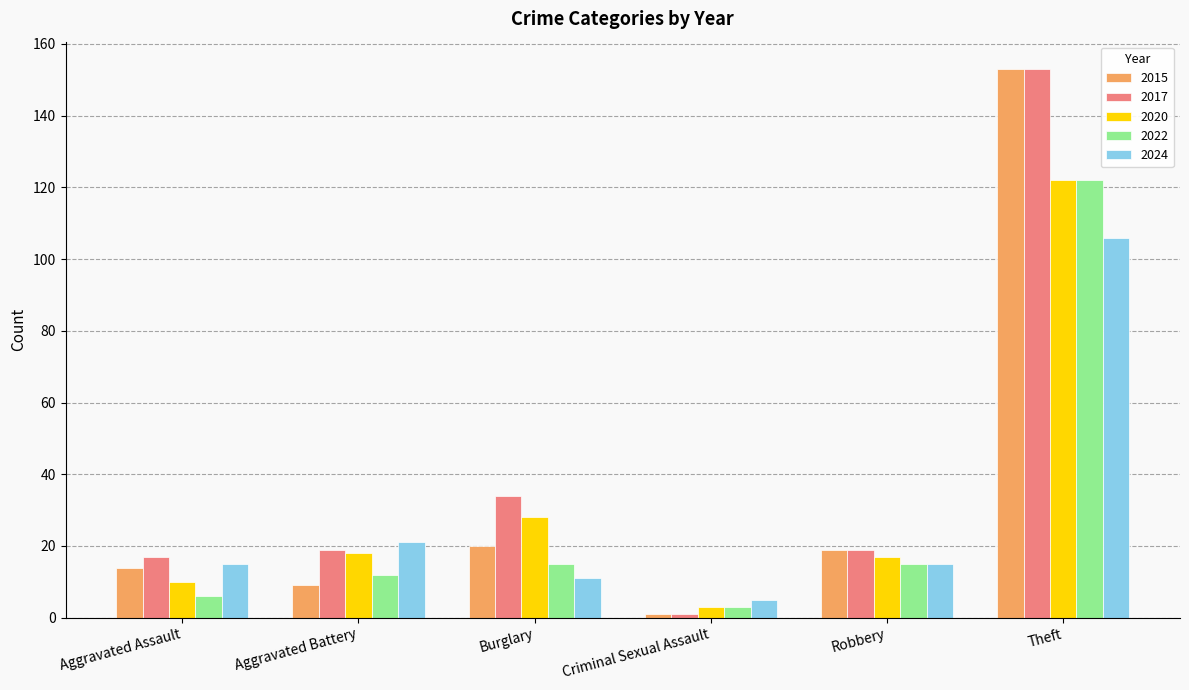

What is the total value across all series at Theft?

656